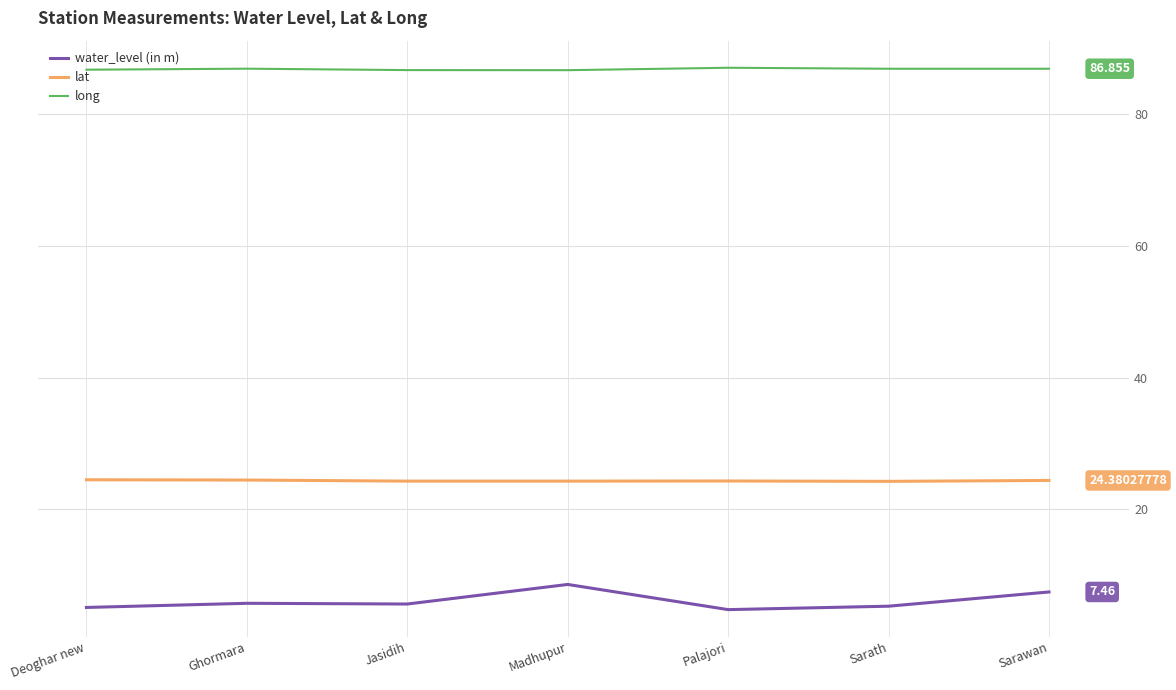

True or false: lat and long cross at least once.

False